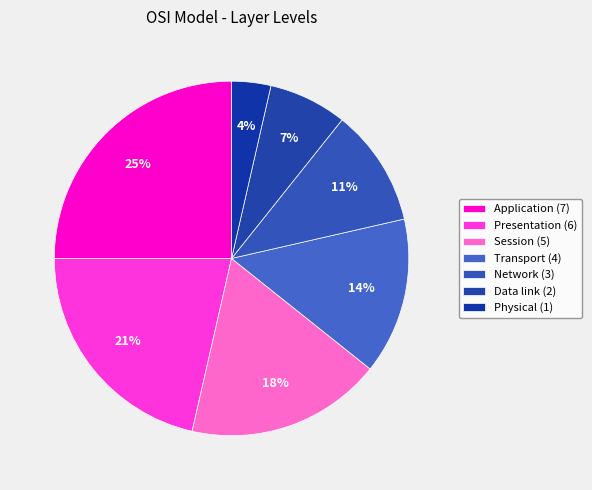

The Data link (2) slice represents 7% of the pie. True or false?

True